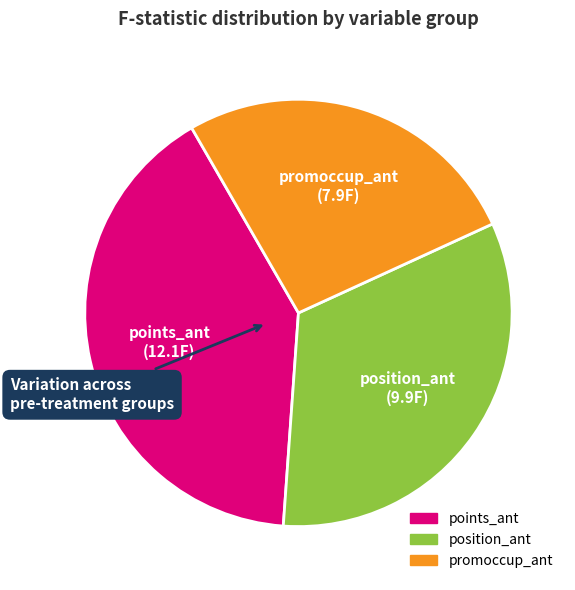

Which slice is the smallest?

promoccup_ant